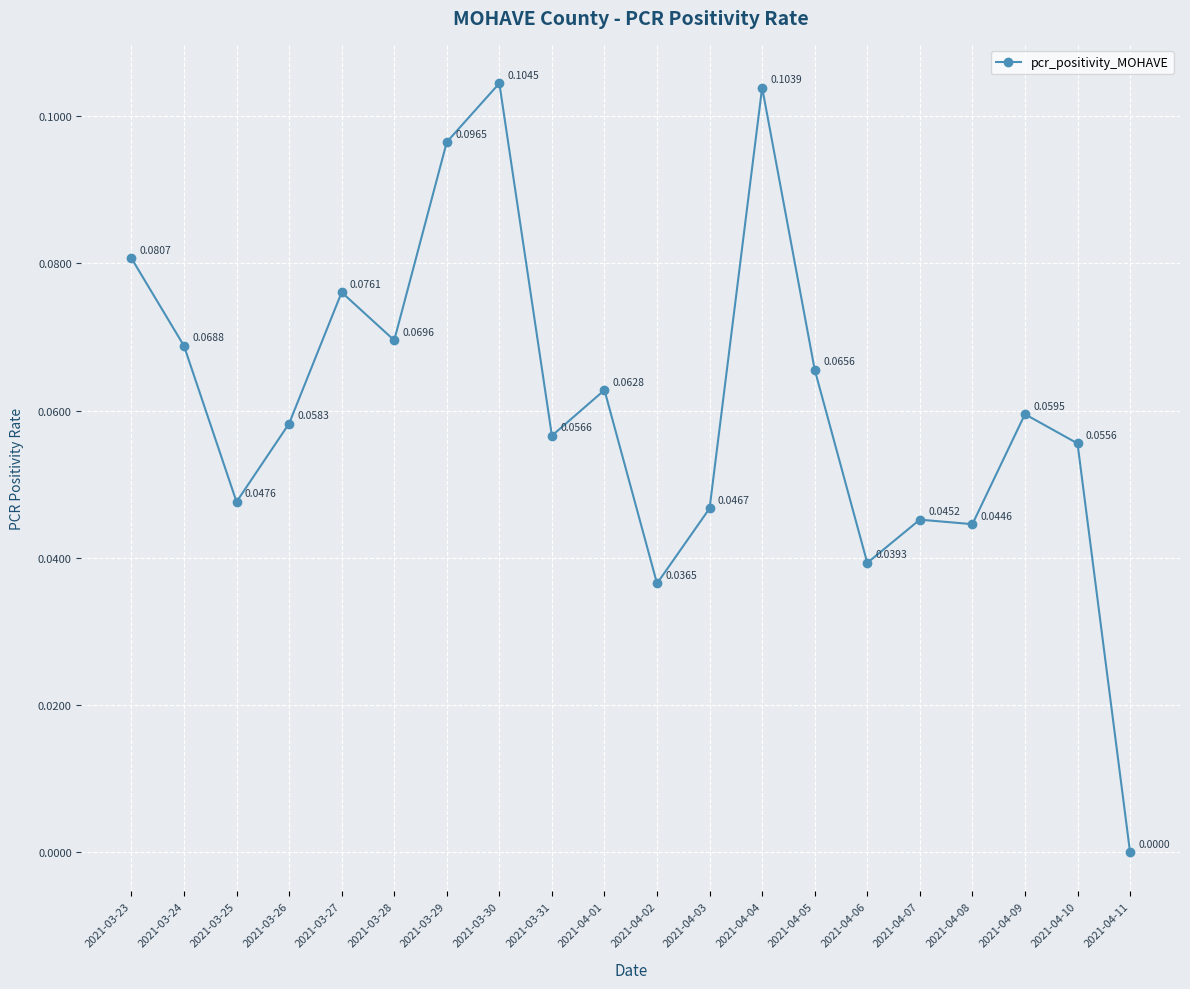

Rank the categories by value from highest to lowest.

2021-03-30, 2021-04-04, 2021-03-29, 2021-03-23, 2021-03-27, 2021-03-28, 2021-03-24, 2021-04-05, 2021-04-01, 2021-04-09, 2021-03-26, 2021-03-31, 2021-04-10, 2021-03-25, 2021-04-03, 2021-04-07, 2021-04-08, 2021-04-06, 2021-04-02, 2021-04-11